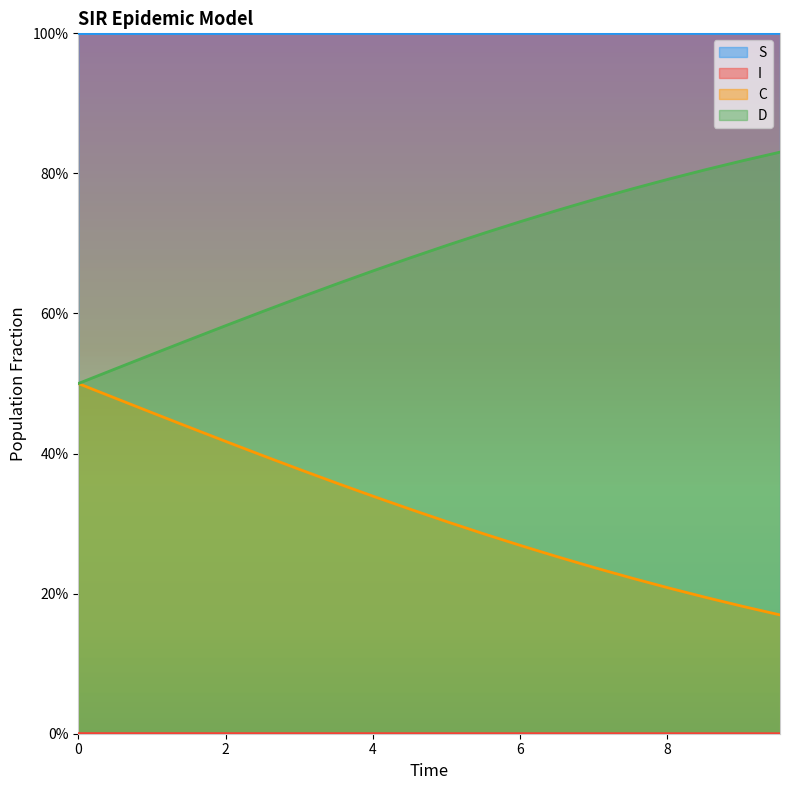

The value of D at 3.0100334448160533 is 0.6. True or false?

True